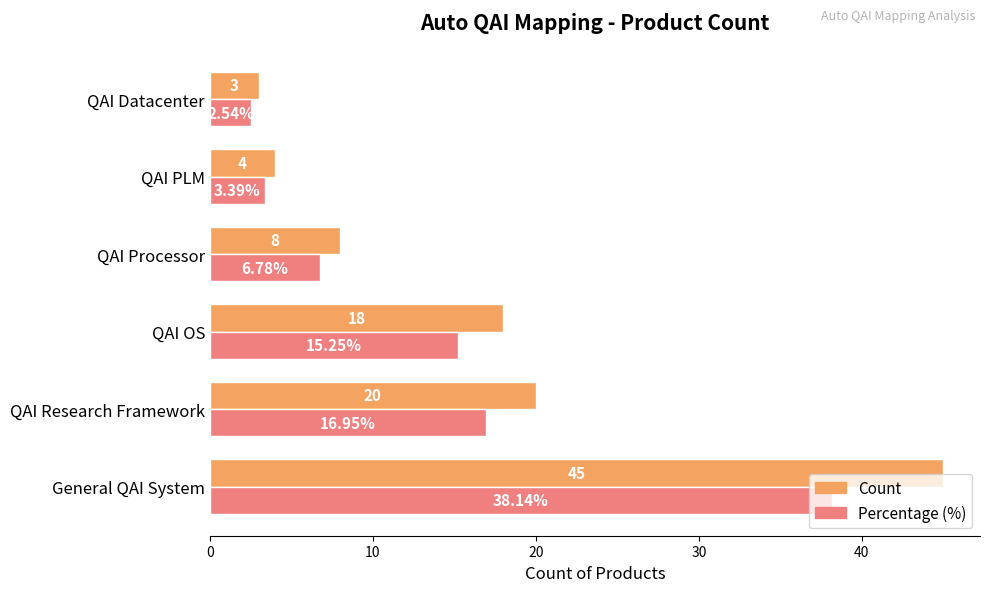

How many data points does each series have?

6